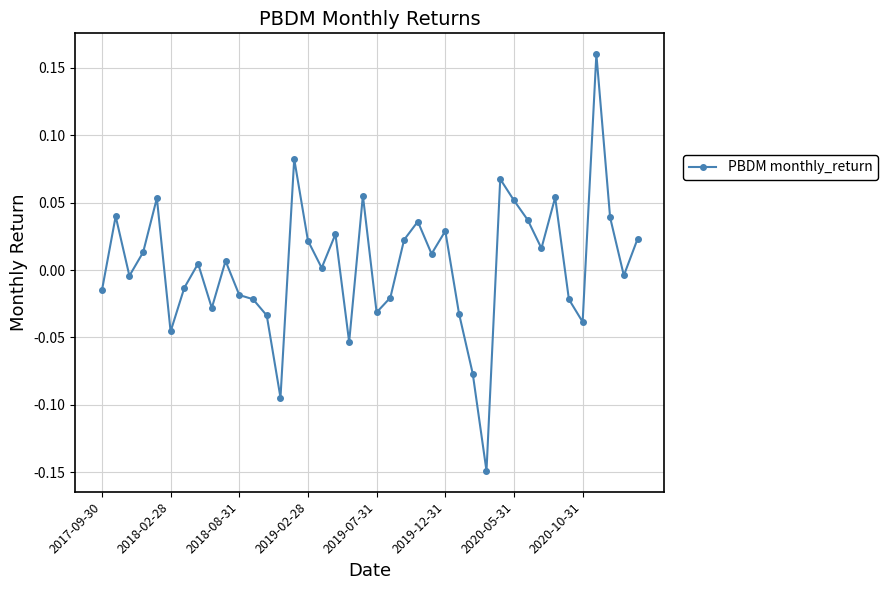

What is the difference between the maximum and minimum values?

0.3